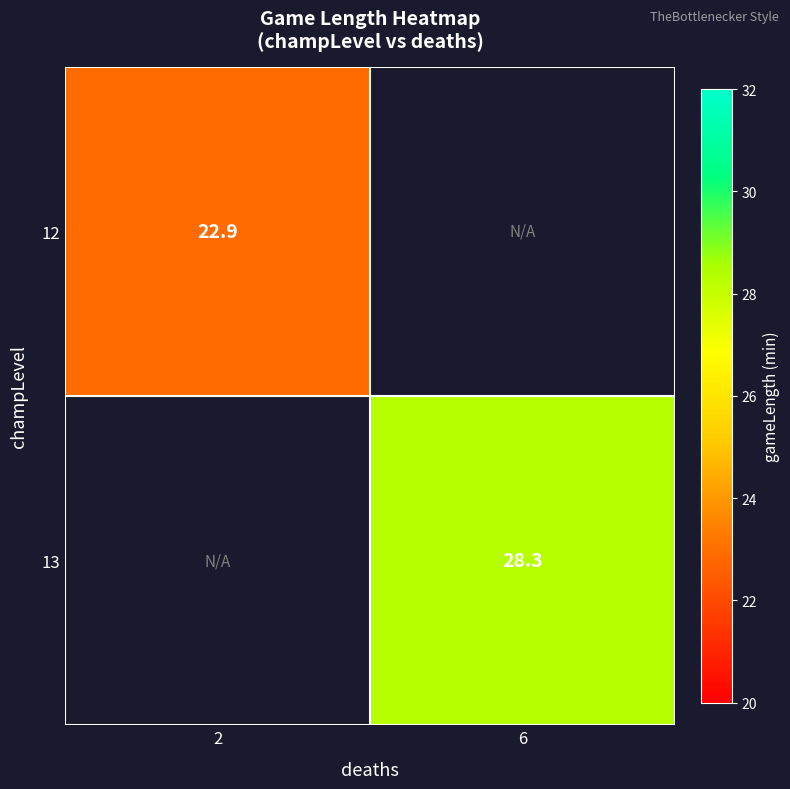

The 13 series shows 28.3 at 6. True or false?

True